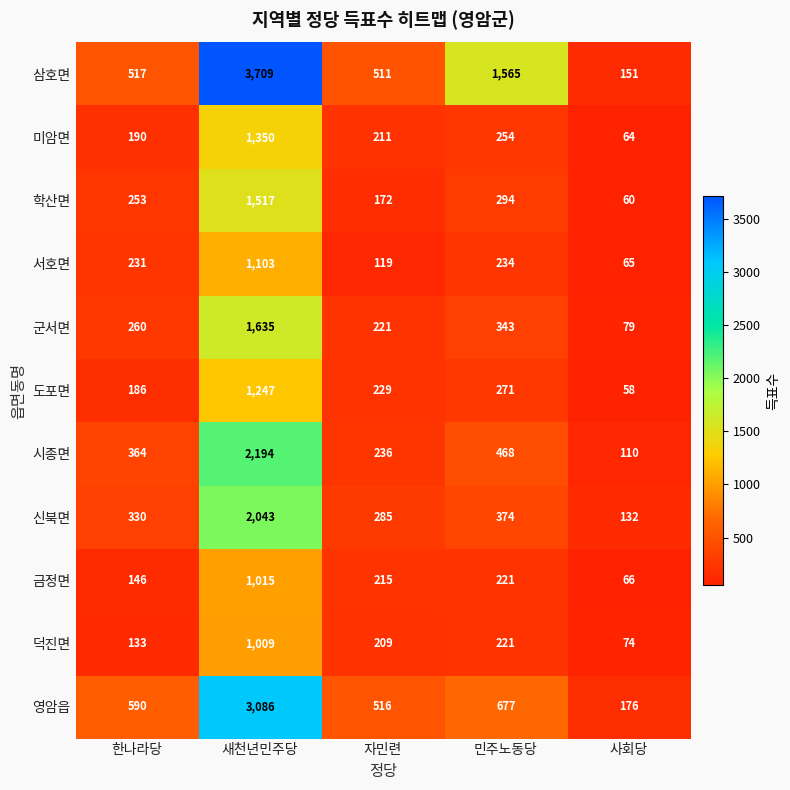

What is the smallest value displayed?

58